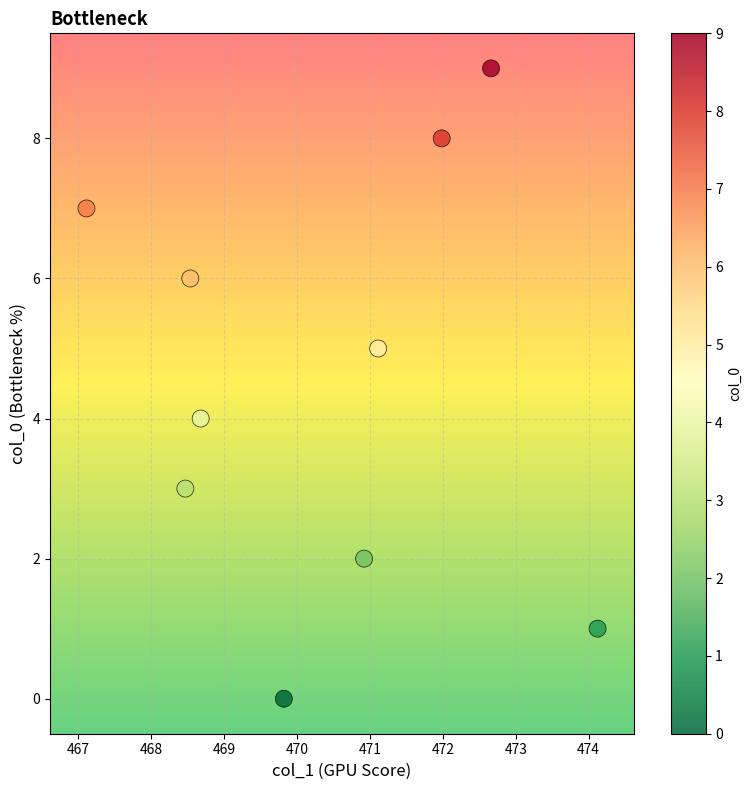

What is the range of Y values (max minus min)?

9